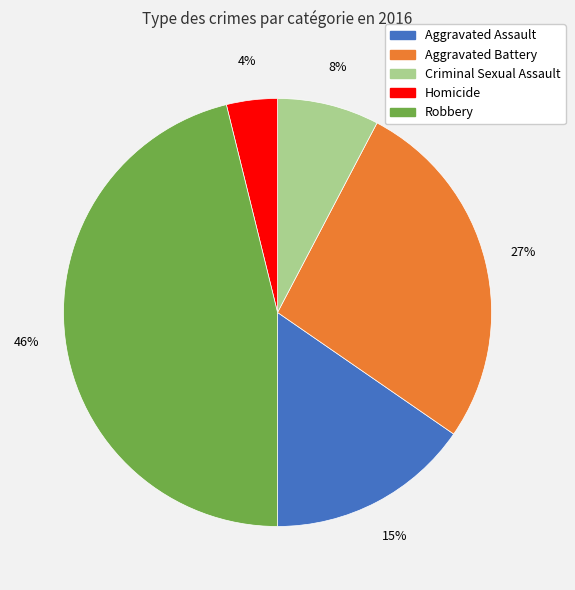

Which has a higher value, Aggravated Battery or Aggravated Assault?

Aggravated Battery